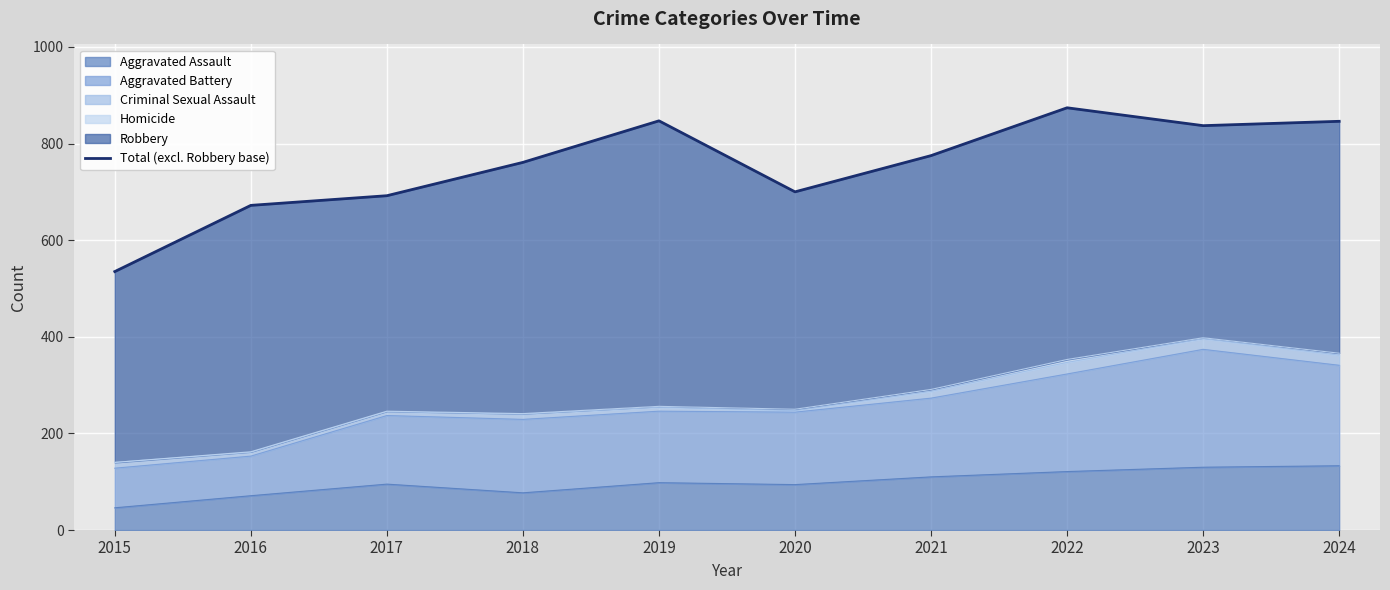

What is the ratio of the value at 2016 to the value at 2023?

0.8